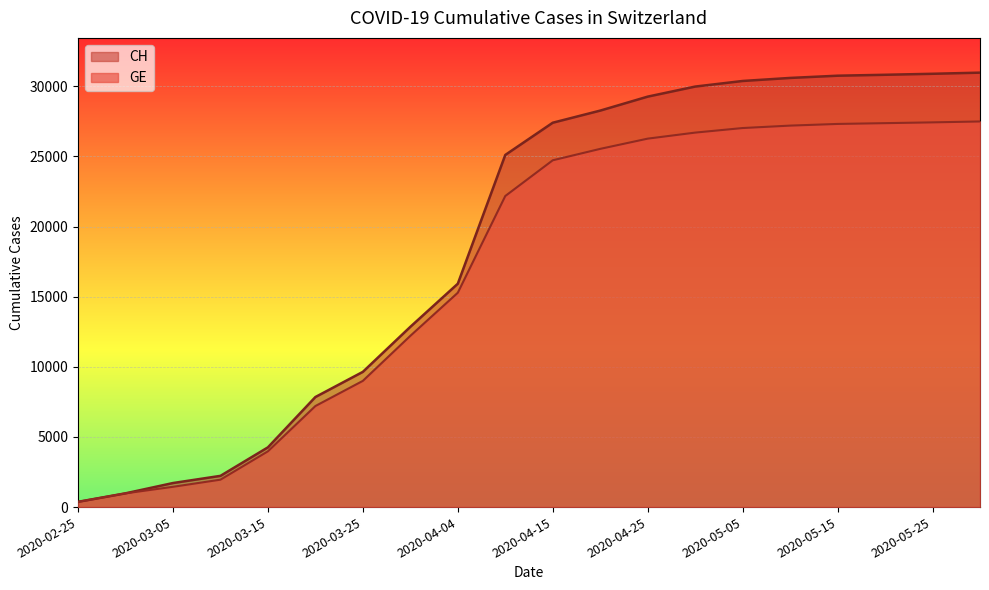

List the labels in order of GE value, largest first.

2020-05-31, 2020-05-25, 2020-05-20, 2020-05-15, 2020-05-10, 2020-05-05, 2020-04-30, 2020-04-25, 2020-04-20, 2020-04-15, 2020-04-10, 2020-04-04, 2020-03-31, 2020-03-25, 2020-03-20, 2020-03-15, 2020-03-10, 2020-03-05, 2020-02-29, 2020-02-25